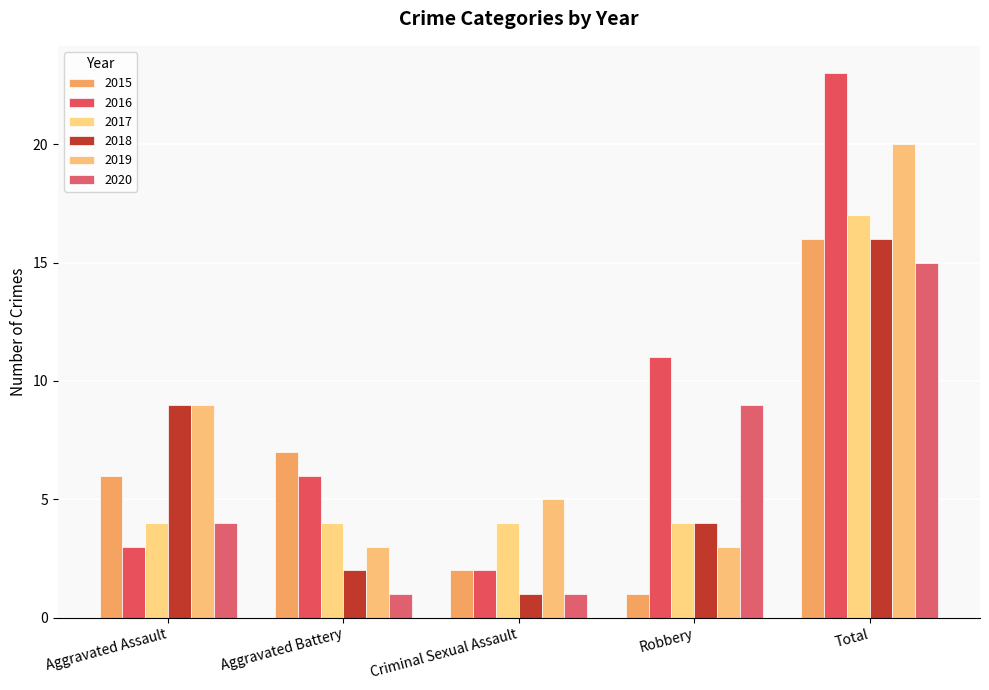

How many bars are there in total?

30